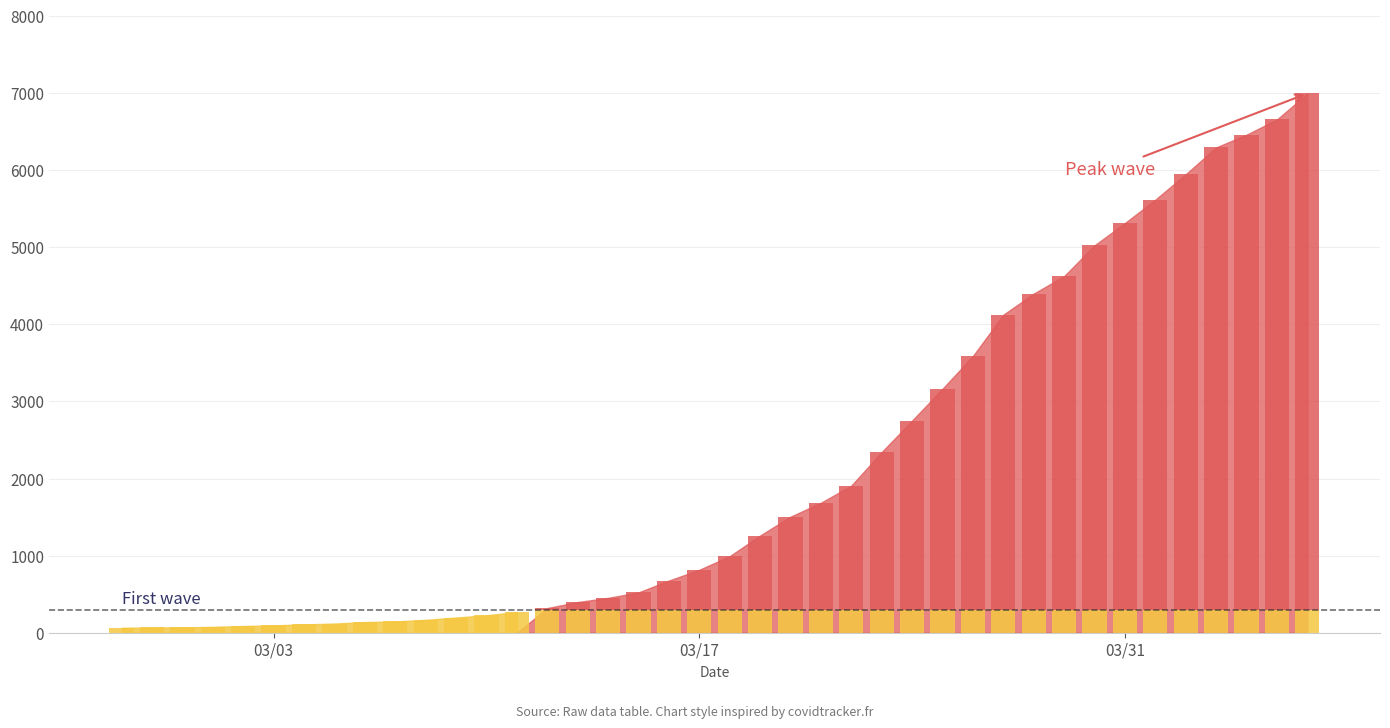

What is the change in value from 2020-03-14 to 2020-03-25?

+2713